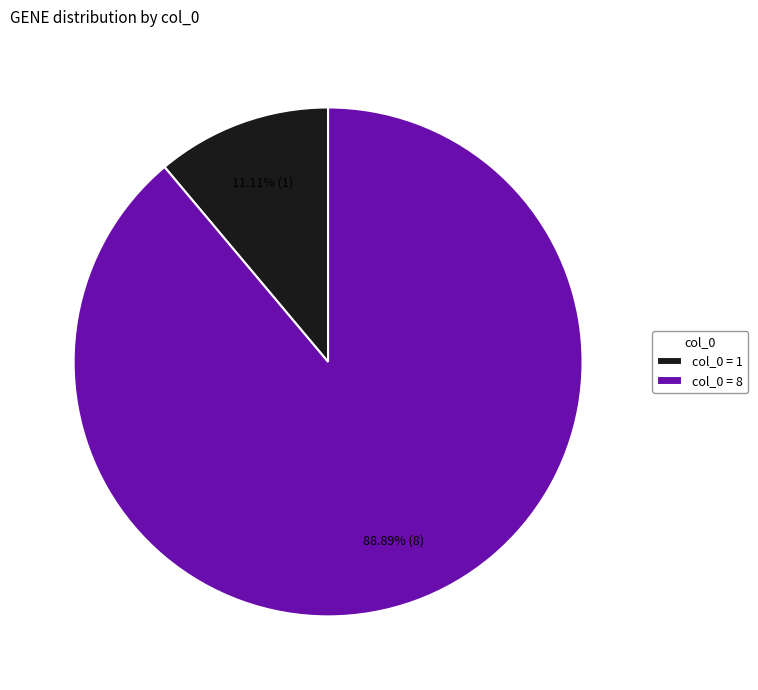

Which category accounts for the majority?

col_0 = 8